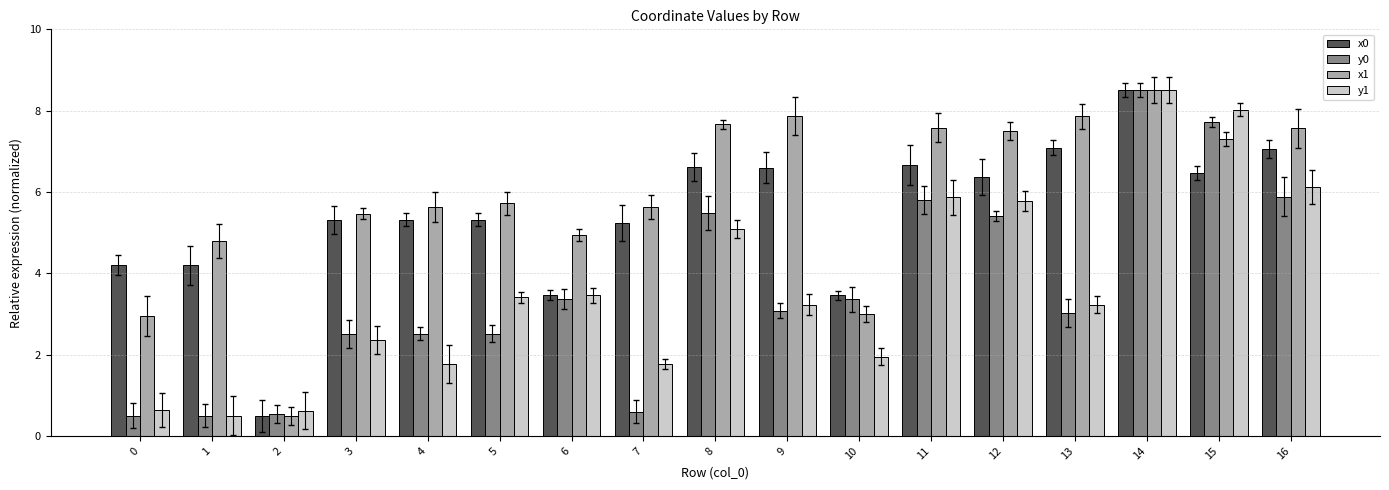

Between 4 and 7, which series saw the biggest shift?

y0